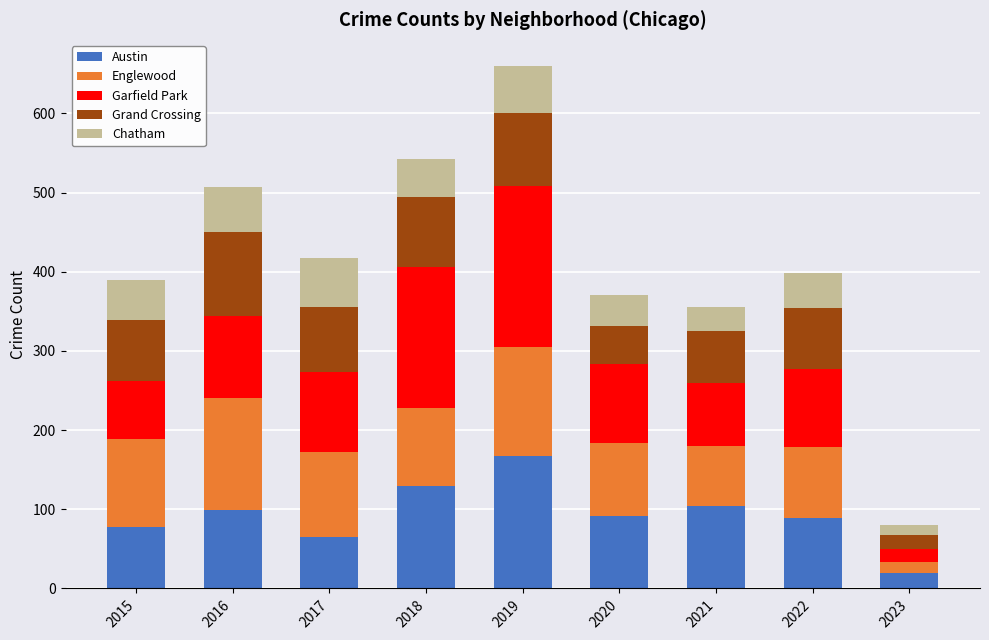

What is the average value of the Austin series?

94